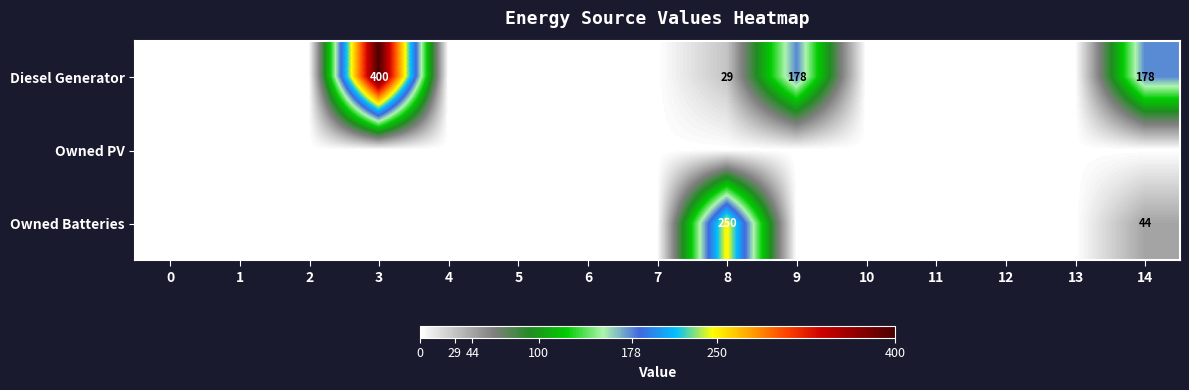

Is it true that Diesel Generator equals 178 at 14?

True